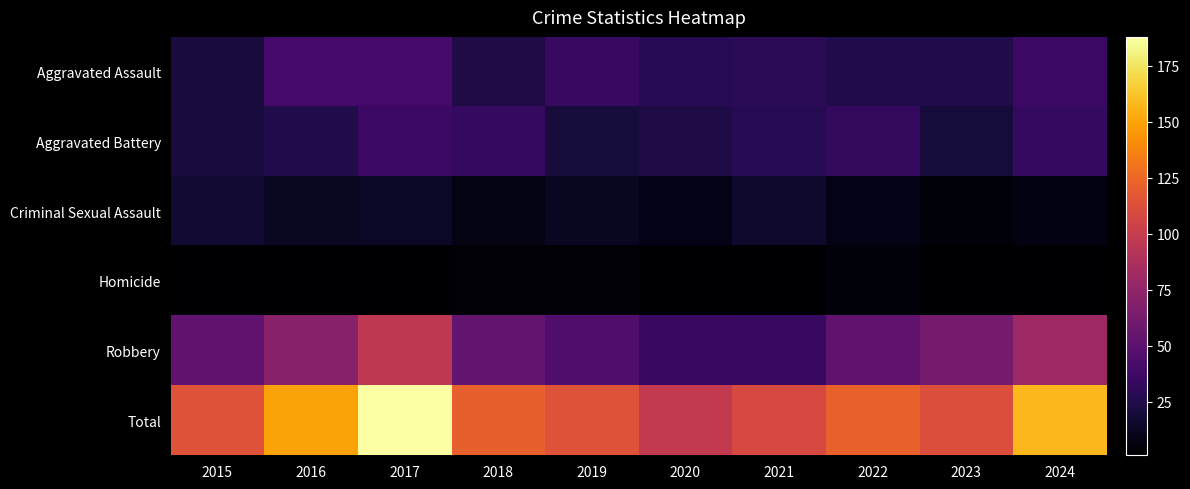

Which has a higher value, 2022 or 2015?

2022